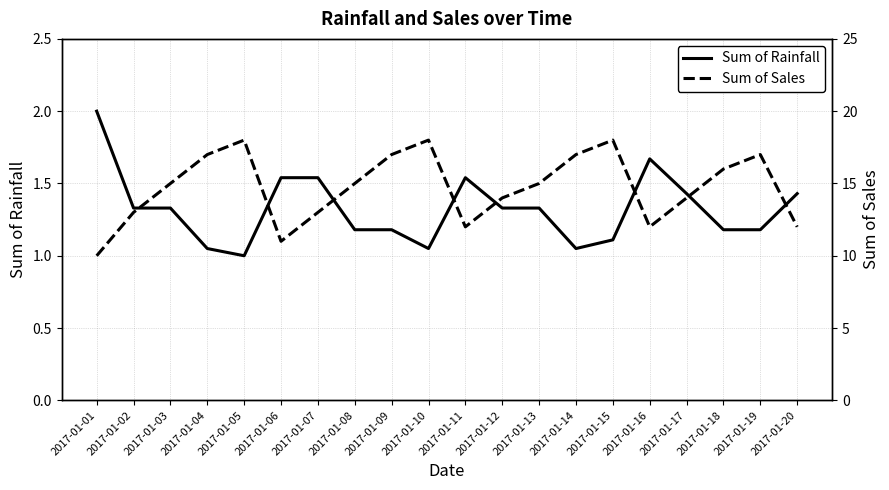

How many distinct data groups are displayed?

2